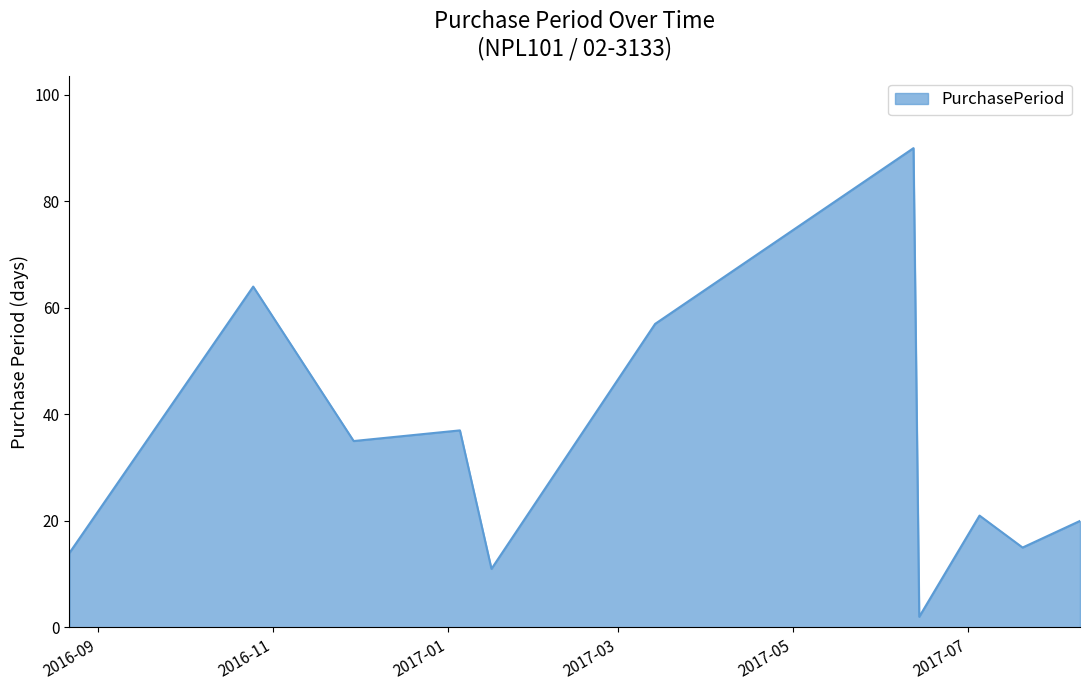

What is the maximum value shown in the chart?

90